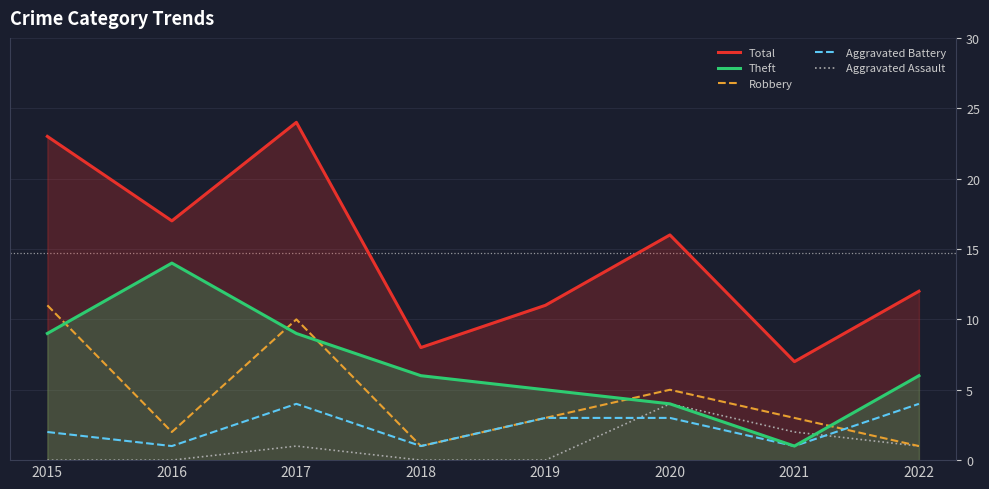

What is the total value across all series at 2018?

16